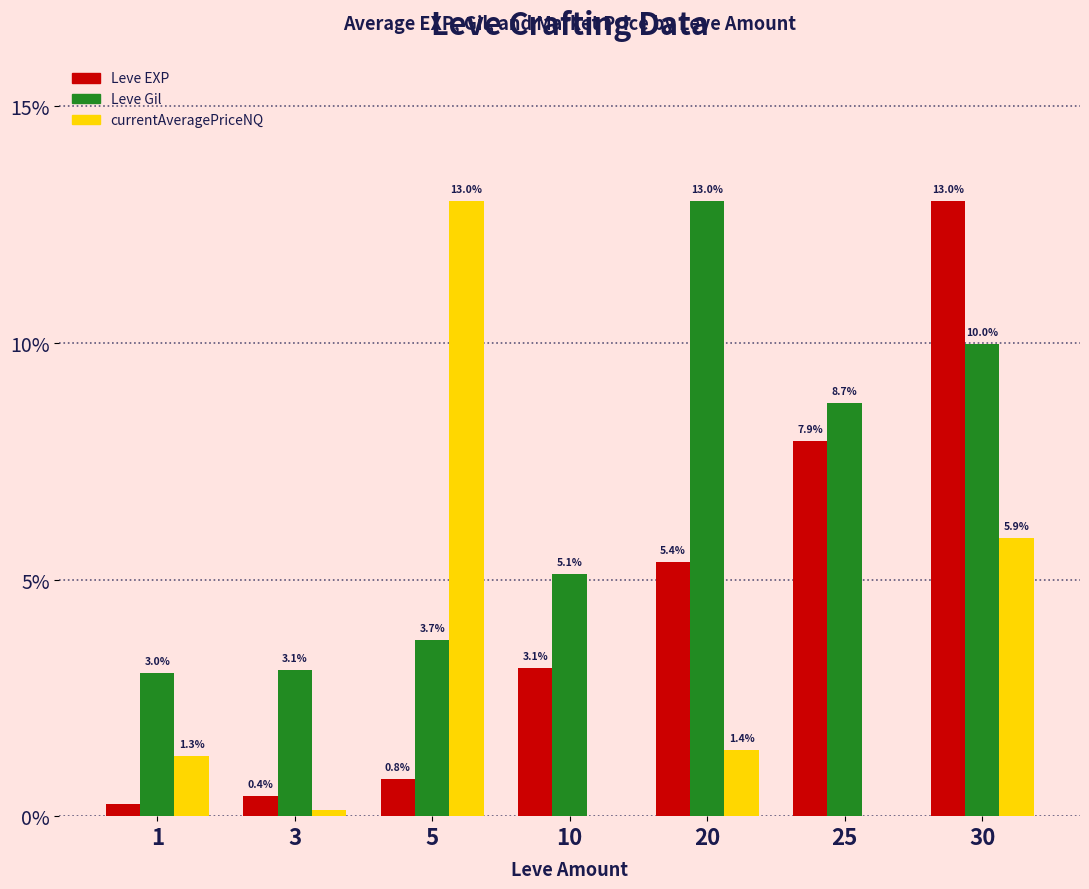

Count the number of data series in this chart.

3